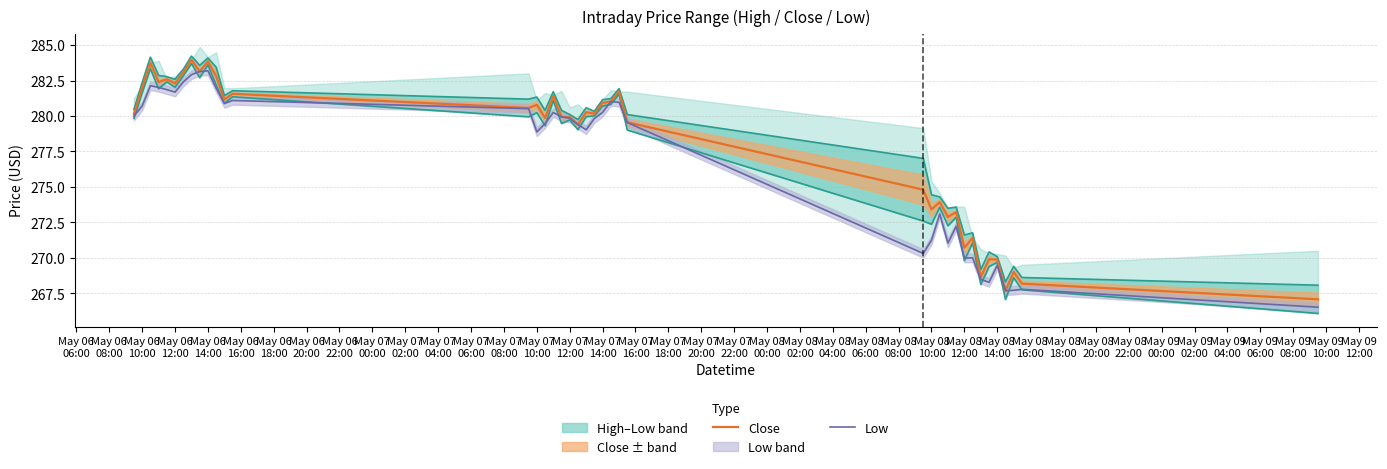

What is the sum of all Close values?

11109.1